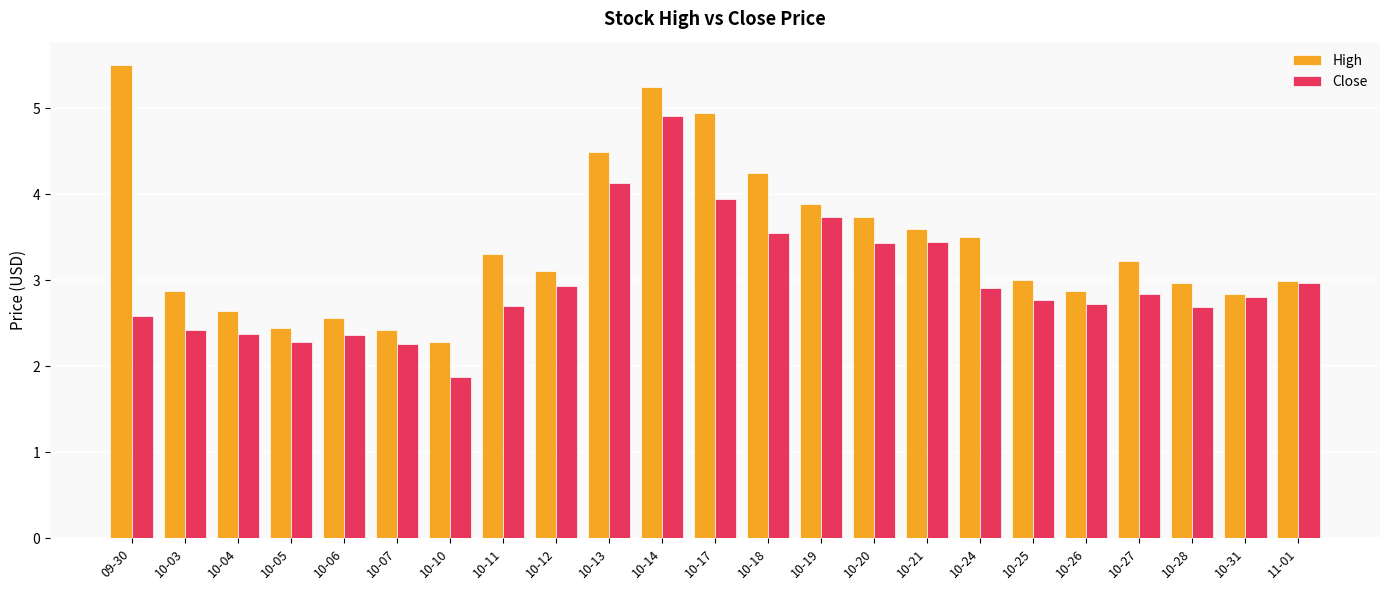

The value of Close at 11-01 is 1.3. True or false?

False